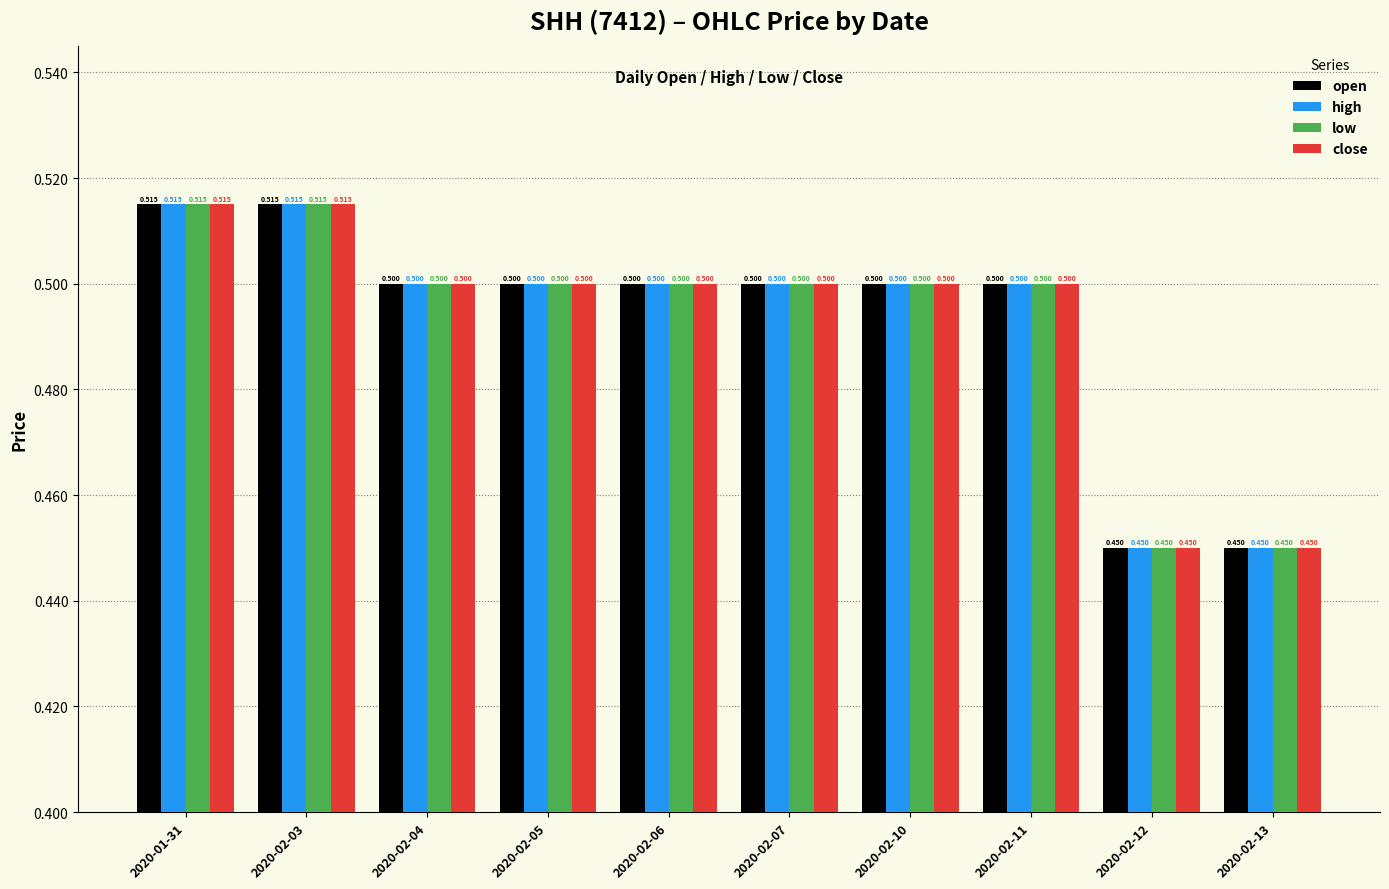

How many bars are there in total?

40